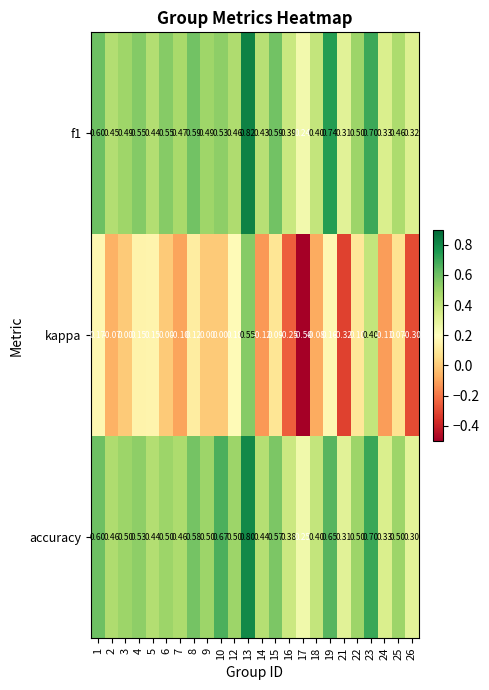

At how many categories does at least one series exceed 0?

24